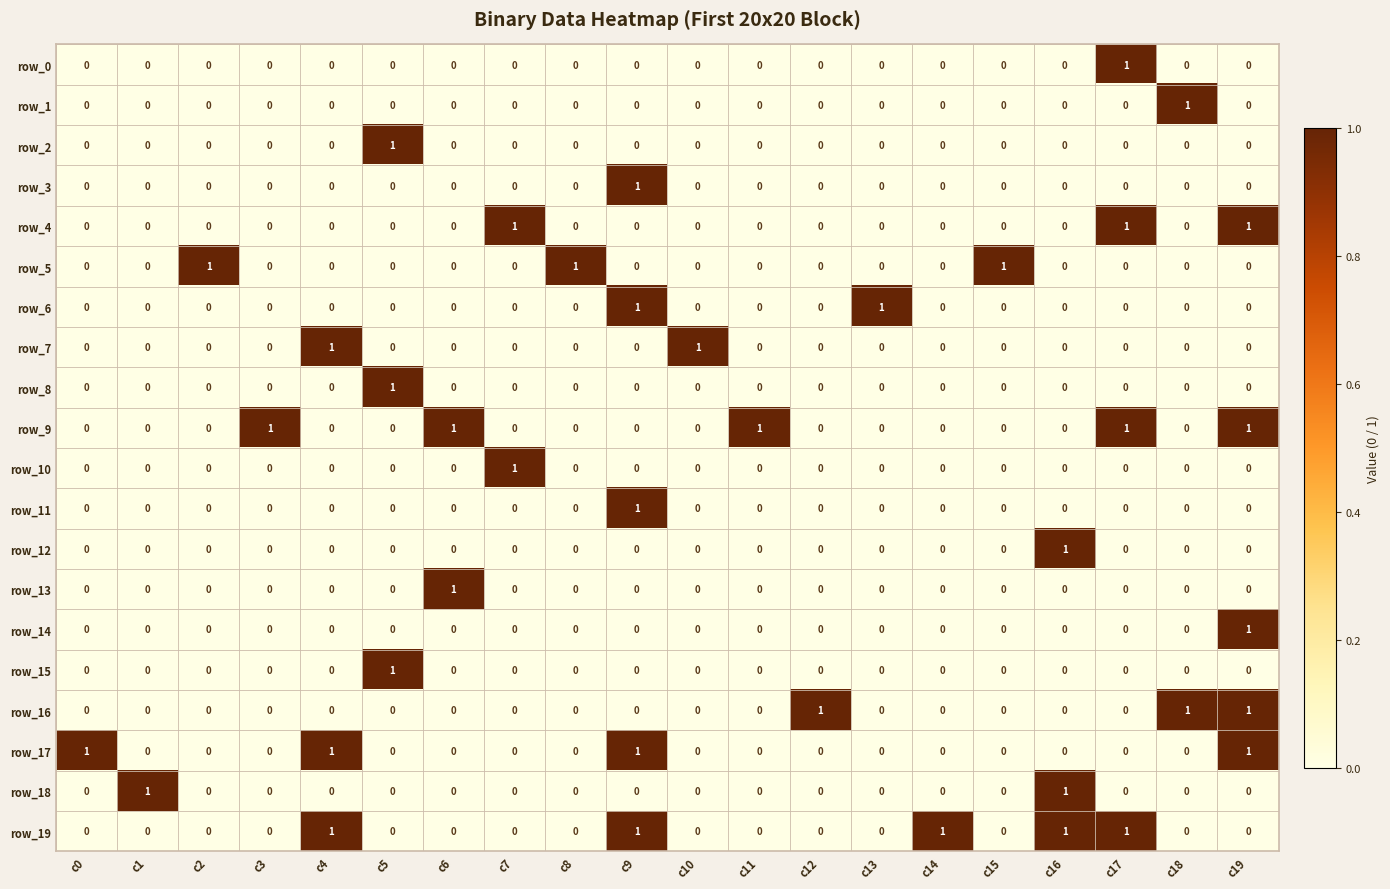

What is the maximum value for row_6?

1